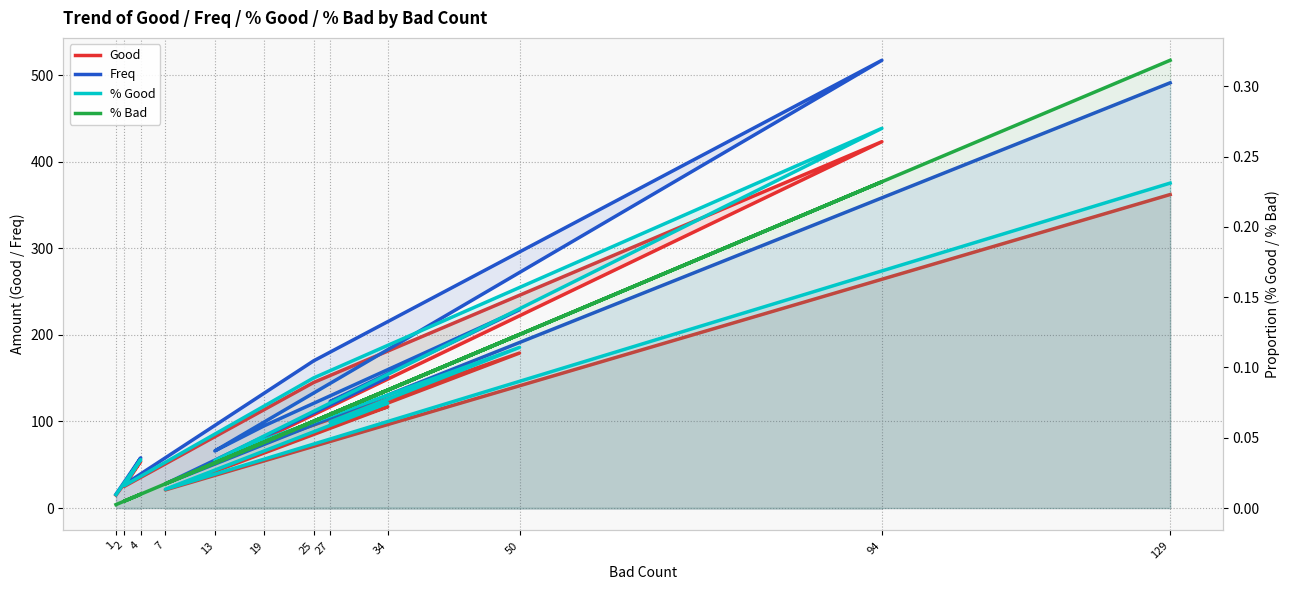

What is the difference between the maximum and minimum values in the % Good series?

0.3